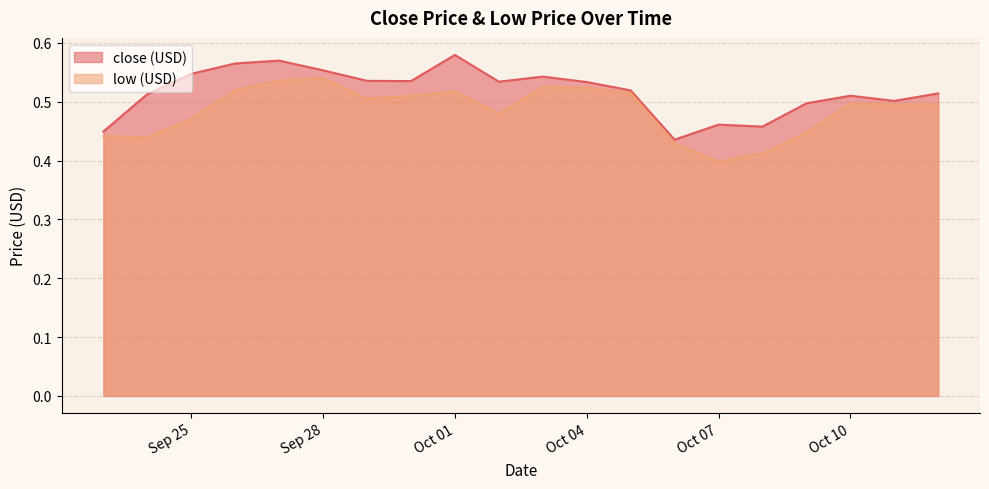

What value does the low (USD) series have at 2020-10-03?

0.5